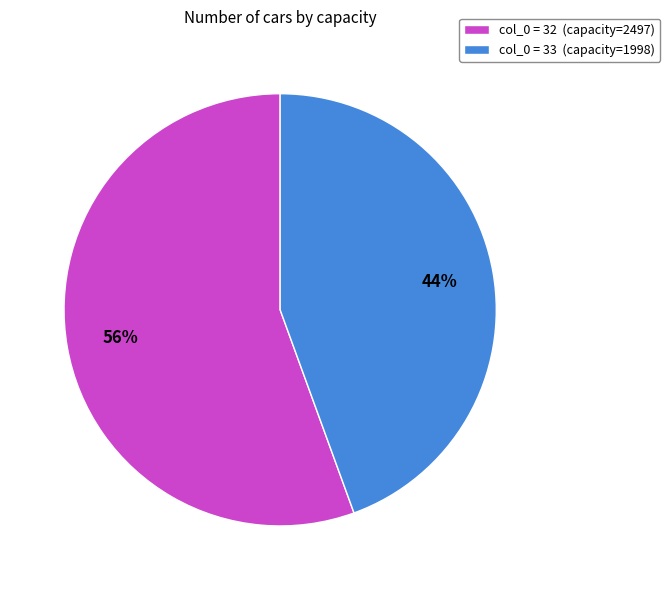

To the nearest percent, what is the average slice percentage?

50%